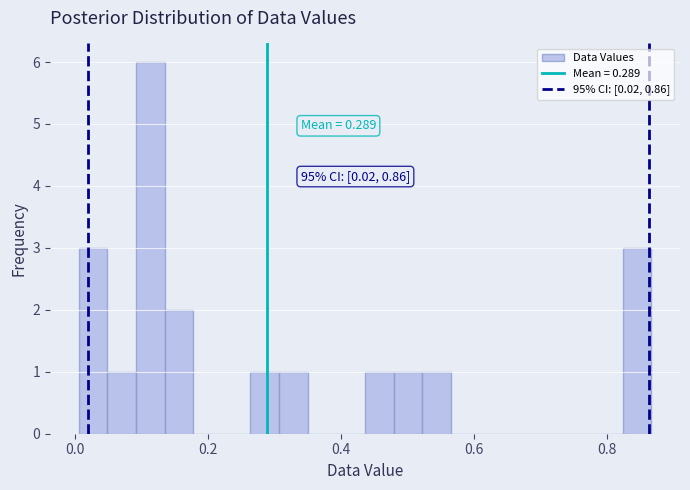

Read against the x-axis, roughly where is the centre of the tallest bar?

0.12